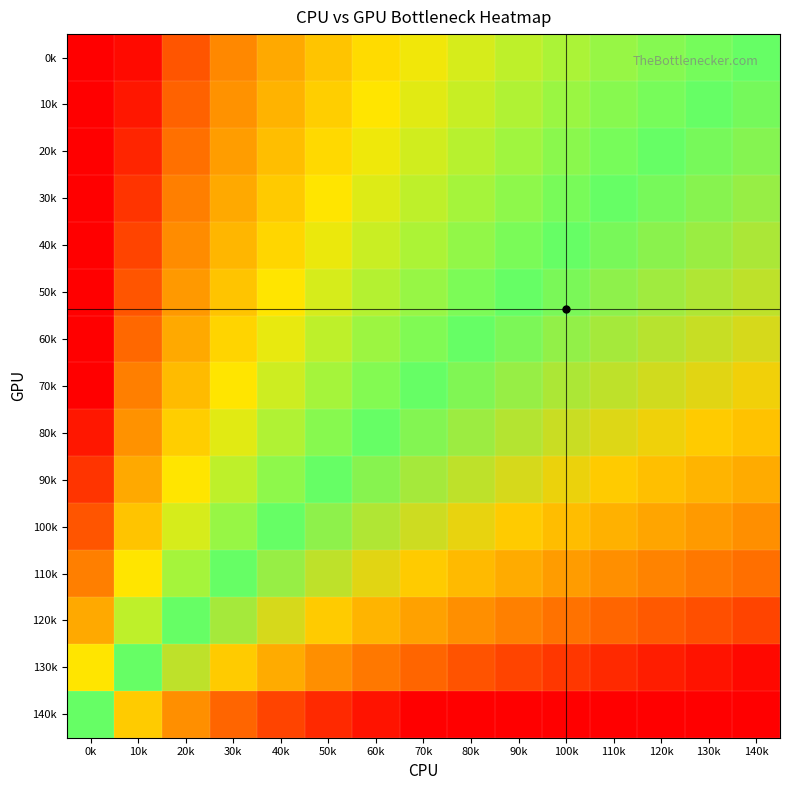

Reading left to right, transcribe all the data shown in this chart.

0k: 0k=3.9	10k=2.9	20k=2.3	30k=1.9	40k=1.6	50k=1.3	60k=1.1	70k=0.9	80k=0.7	90k=0.6	100k=0.4	110k=0.3	120k=0.2	130k=0.1	140k=0.0
10k: 0k=3.8	10k=2.8	20k=2.2	30k=1.8	40k=1.5	50k=1.2	60k=1.0	70k=0.8	80k=0.6	90k=0.5	100k=0.3	110k=0.2	120k=0.1	130k=0.0	140k=-0.1
20k: 0k=3.7	10k=2.7	20k=2.1	30k=1.7	40k=1.4	50k=1.1	60k=0.9	70k=0.7	80k=0.5	90k=0.4	100k=0.2	110k=0.1	120k=0.0	130k=-0.1	140k=-0.2
30k: 0k=3.6	10k=2.6	20k=2.0	30k=1.6	40k=1.3	50k=1.0	60k=0.8	70k=0.6	80k=0.4	90k=0.3	100k=0.1	110k=0.0	120k=-0.1	130k=-0.2	140k=-0.3
40k: 0k=3.5	10k=2.5	20k=1.9	30k=1.5	40k=1.1	50k=0.9	60k=0.7	70k=0.5	80k=0.3	90k=0.1	100k=0.0	110k=-0.1	120k=-0.2	130k=-0.3	140k=-0.4
50k: 0k=3.3	10k=2.3	20k=1.7	30k=1.3	40k=1.0	50k=0.7	60k=0.5	70k=0.3	80k=0.2	90k=0.0	100k=-0.1	110k=-0.3	120k=-0.4	130k=-0.5	140k=-0.6
60k: 0k=3.2	10k=2.2	20k=1.6	30k=1.2	40k=0.8	50k=0.6	60k=0.4	70k=0.2	80k=0.0	90k=-0.2	100k=-0.3	110k=-0.4	120k=-0.5	130k=-0.6	140k=-0.7
70k: 0k=3.0	10k=2.0	20k=1.4	30k=1.0	40k=0.7	50k=0.4	60k=0.2	70k=0.0	80k=-0.2	90k=-0.3	100k=-0.5	110k=-0.6	120k=-0.7	130k=-0.8	140k=-0.9
80k: 0k=2.8	10k=1.8	20k=1.2	30k=0.8	40k=0.5	50k=0.2	60k=0.0	70k=-0.2	80k=-0.4	90k=-0.5	100k=-0.7	110k=-0.8	120k=-0.9	130k=-1.0	140k=-1.1
90k: 0k=2.6	10k=1.6	20k=1.0	30k=0.6	40k=0.3	50k=0.0	60k=-0.2	70k=-0.4	80k=-0.6	90k=-0.7	100k=-0.9	110k=-1.0	120k=-1.1	130k=-1.2	140k=-1.3
100k: 0k=2.3	10k=1.3	20k=0.7	30k=0.3	40k=0.0	50k=-0.3	60k=-0.5	70k=-0.7	80k=-0.8	90k=-1.0	100k=-1.1	110k=-1.3	120k=-1.4	130k=-1.5	140k=-1.6
110k: 0k=2.0	10k=1.0	20k=0.4	30k=0.0	40k=-0.3	50k=-0.6	60k=-0.8	70k=-1.0	80k=-1.2	90k=-1.3	100k=-1.5	110k=-1.6	120k=-1.7	130k=-1.8	140k=-1.9
120k: 0k=1.6	10k=0.6	20k=0.0	30k=-0.4	40k=-0.7	50k=-1.0	60k=-1.2	70k=-1.4	80k=-1.6	90k=-1.7	100k=-1.9	110k=-2.0	120k=-2.1	130k=-2.2	140k=-2.3
130k: 0k=1.0	10k=0.0	20k=-0.6	30k=-1.0	40k=-1.3	50k=-1.6	60k=-1.8	70k=-2.0	80k=-2.2	90k=-2.3	100k=-2.5	110k=-2.6	120k=-2.7	130k=-2.8	140k=-2.9
140k: 0k=0.0	10k=-1.0	20k=-1.6	30k=-2.0	40k=-2.3	50k=-2.6	60k=-2.8	70k=-3.0	80k=-3.2	90k=-3.3	100k=-3.5	110k=-3.6	120k=-3.7	130k=-3.8	140k=-3.9